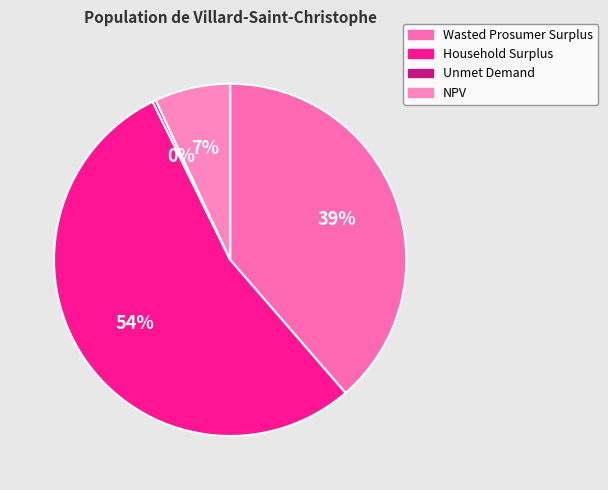

Which category accounts for the majority?

Household Surplus